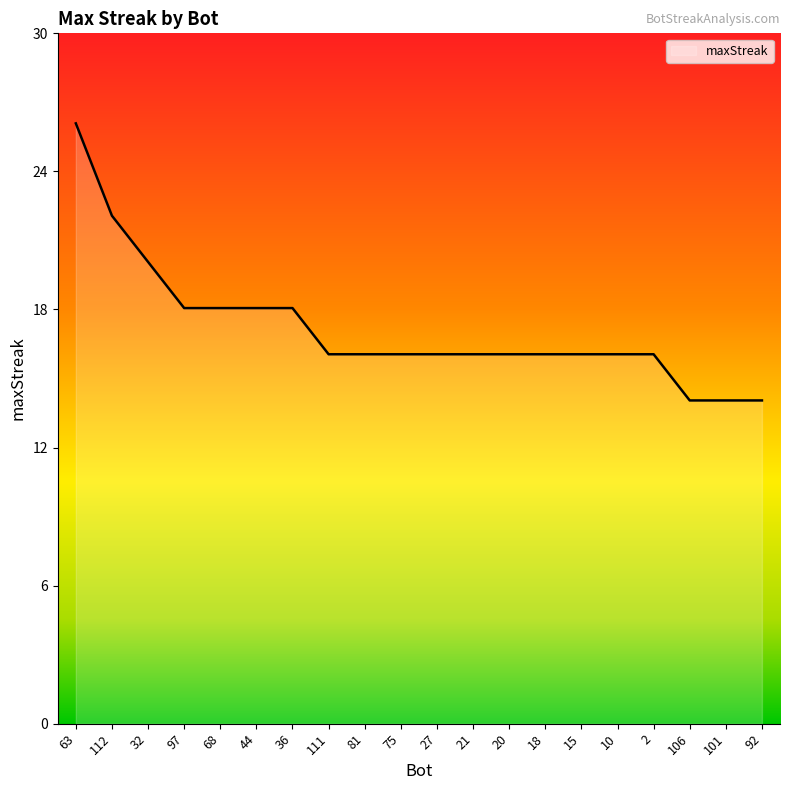

The chart shows a value of 20 at 32. True or false?

True